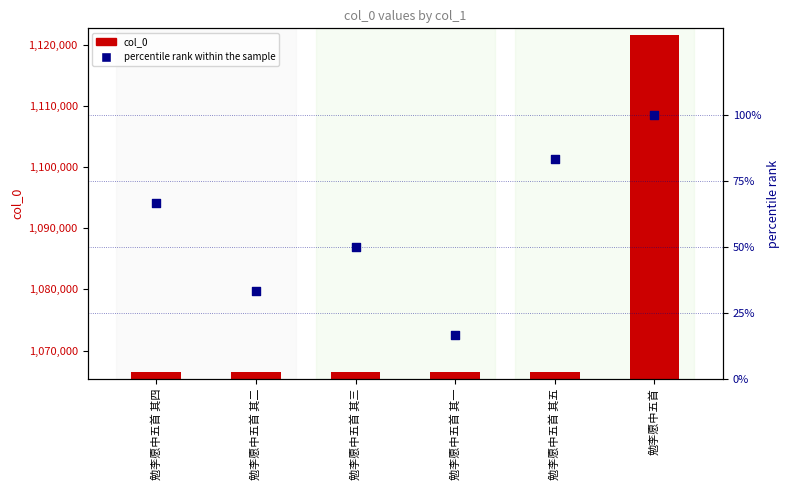

Which series has the largest total across all categories?

col_0